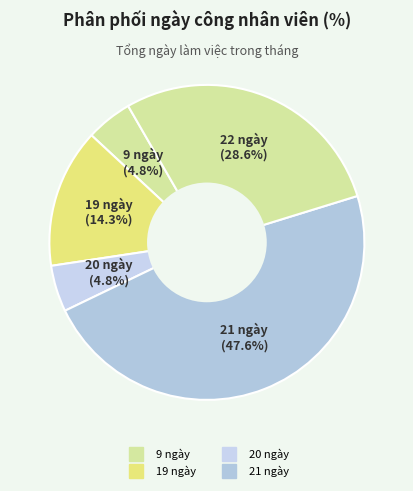

Does any single category account for the majority?

No